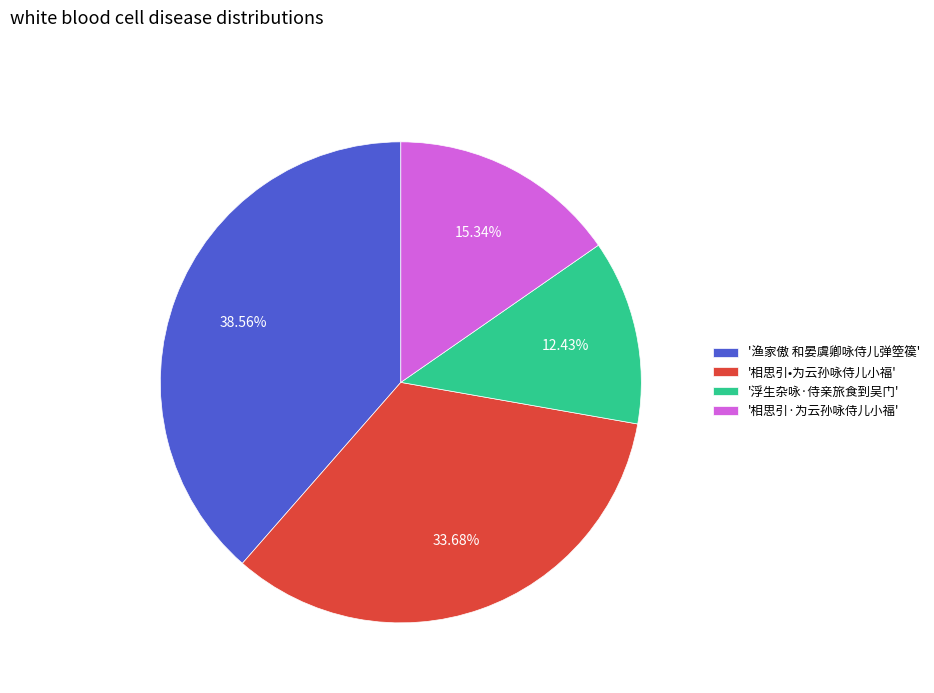

Which category has the biggest portion of the pie?

'渔家傲 和晏虞卿咏侍儿弹箜篌'